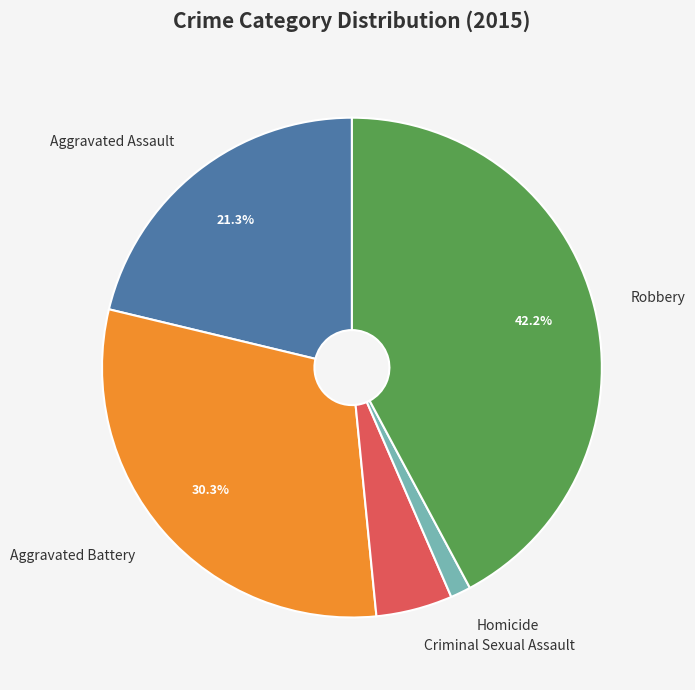

Combined, do Homicide and Robbery account for over 50%?

No